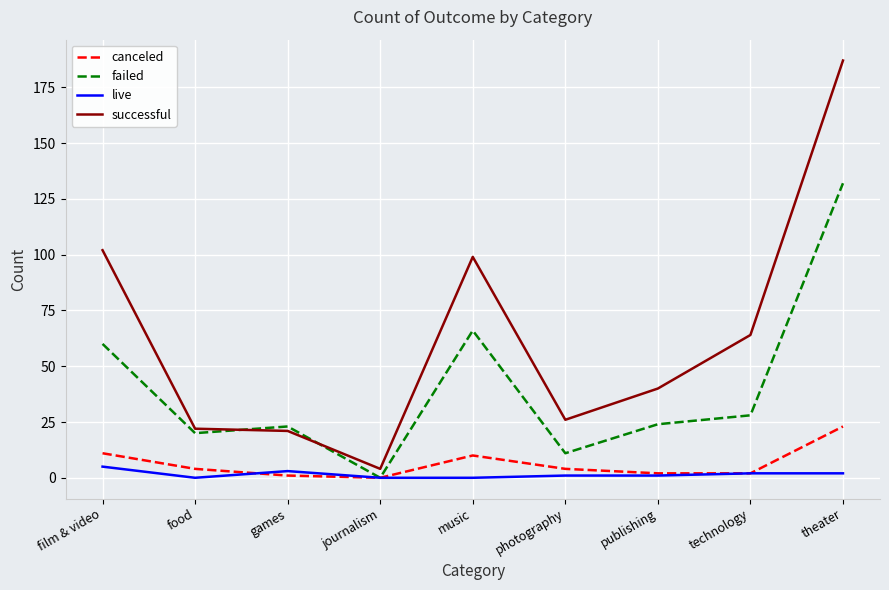

At theater, list the series in order from largest to smallest.

successful, failed, canceled, live